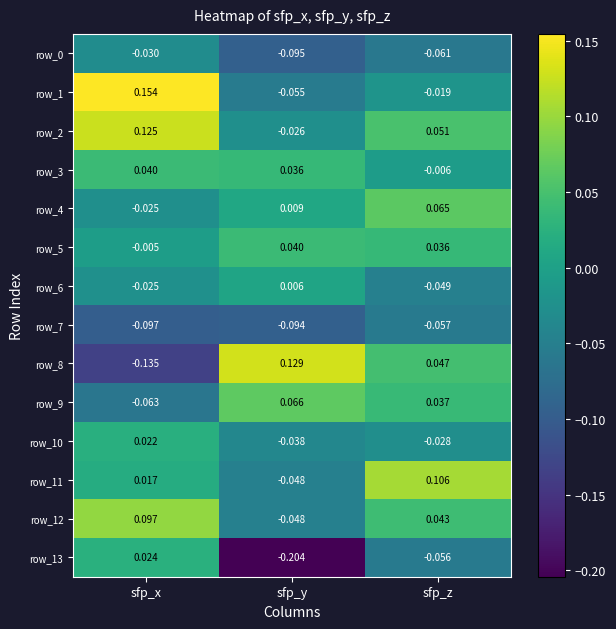

At which label does row_8 reach its minimum?

sfp_x